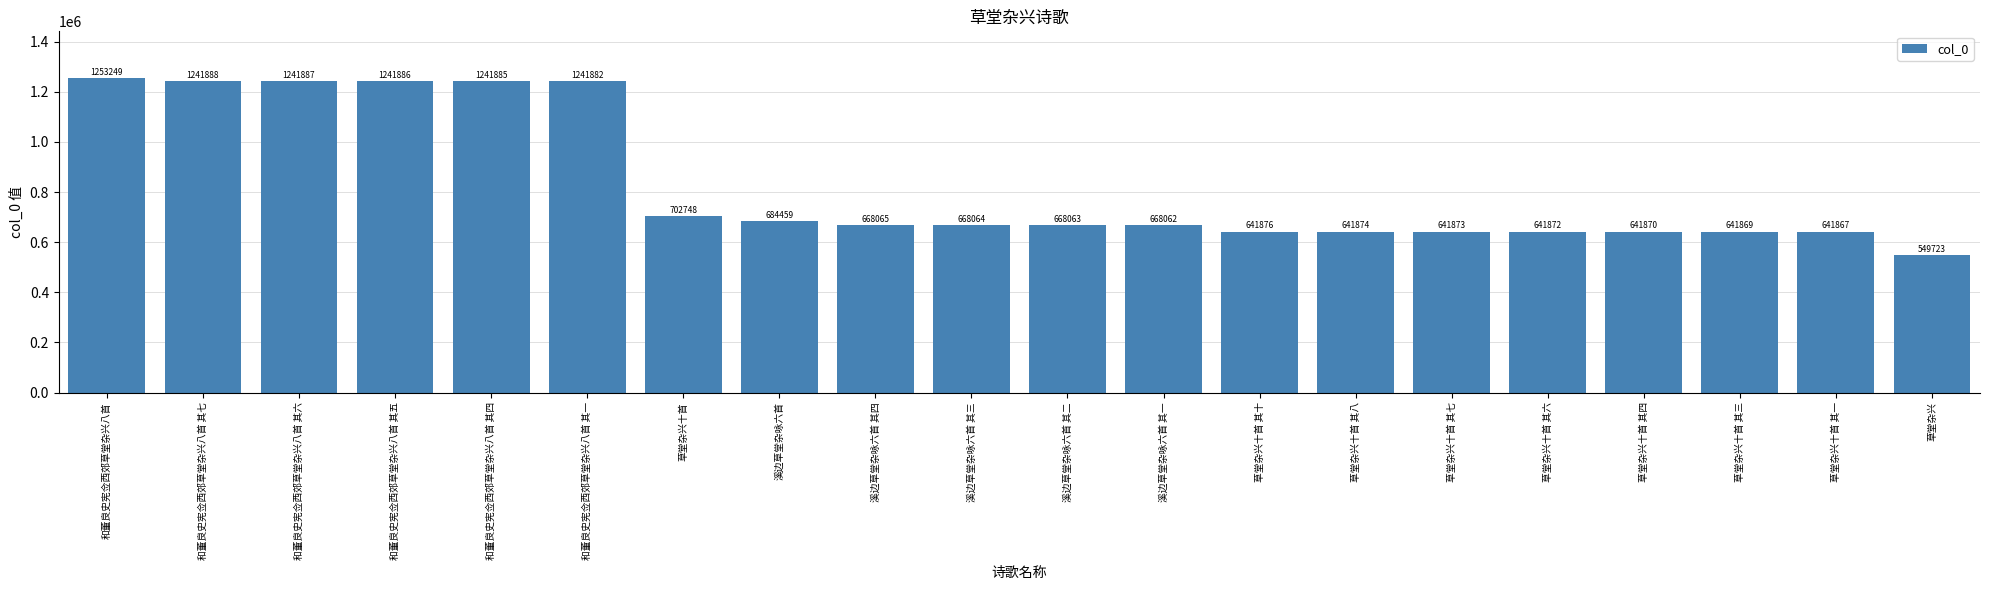

Reading right to left, extract all data points from this chart.

草堂杂兴=549723	草堂杂兴十首 其一=641867	草堂杂兴十首 其三=641869	草堂杂兴十首 其四=641870	草堂杂兴十首 其六=641872	草堂杂兴十首 其七=641873	草堂杂兴十首 其八=641874	草堂杂兴十首 其十=641876	溪边草堂杂咏六首 其一=668062	溪边草堂杂咏六首 其二=668063	溪边草堂杂咏六首 其三=668064	溪边草堂杂咏六首 其四=668065	溪边草堂杂咏六首=684459	草堂杂兴十首=702748	和董良史宪佥西郊草堂杂兴八首 其一=1241882	和董良史宪佥西郊草堂杂兴八首 其四=1241885	和董良史宪佥西郊草堂杂兴八首 其五=1241886	和董良史宪佥西郊草堂杂兴八首 其六=1241887	和董良史宪佥西郊草堂杂兴八首 其七=1241888	和董良史宪佥西郊草堂杂兴八首=1253249